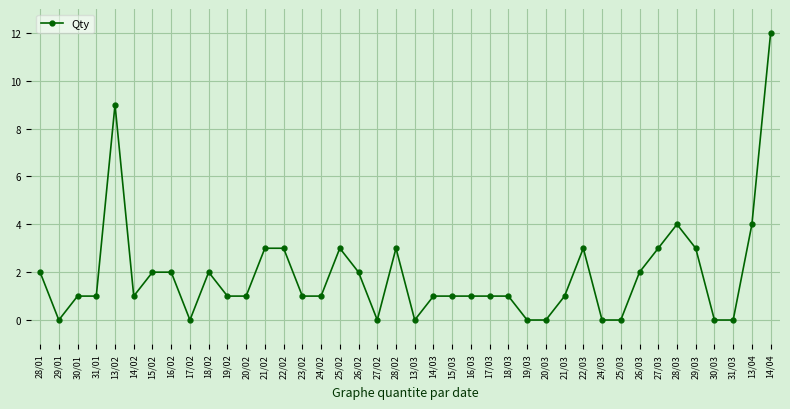

Count the number of data series in this chart.

1